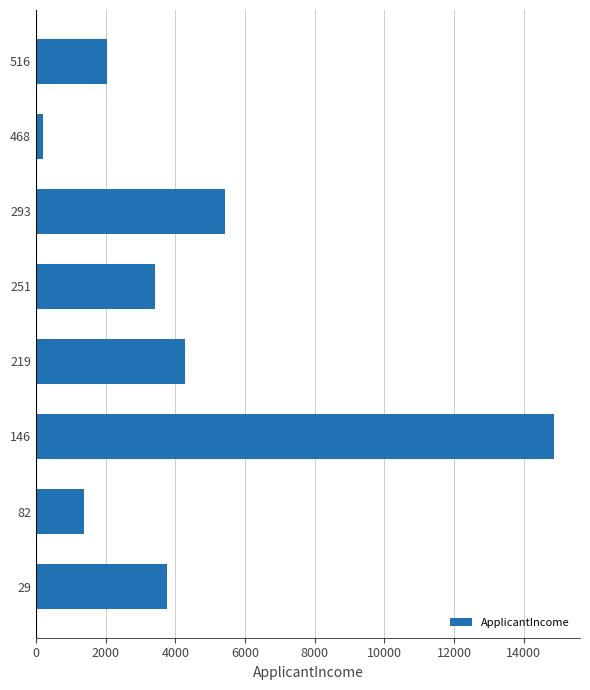

What is the difference between the maximum and minimum values?

14656